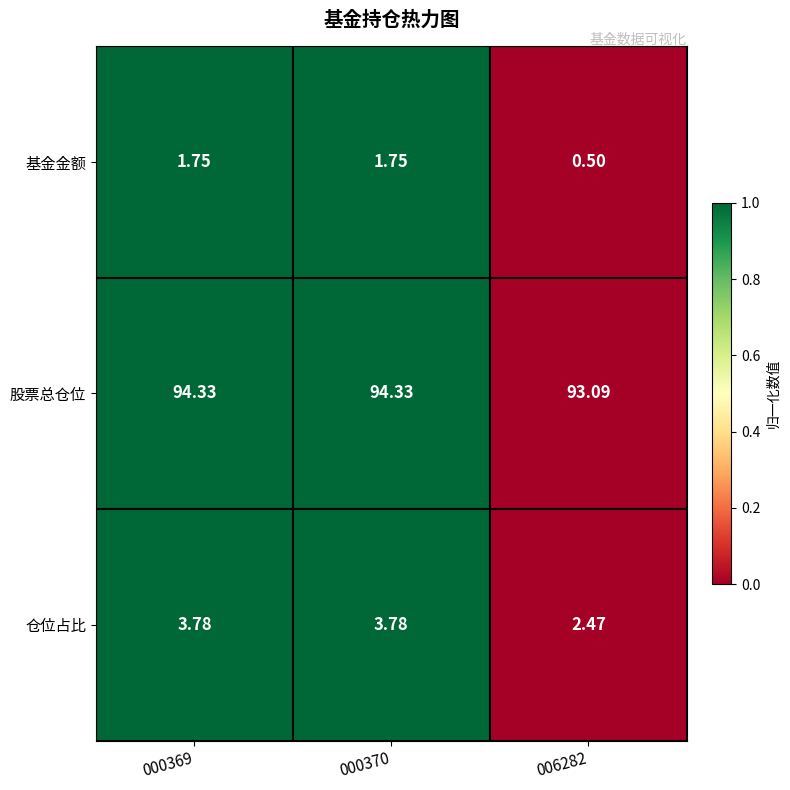

At 000370, list the series in order from largest to smallest.

股票总仓位, 仓位占比, 基金金额